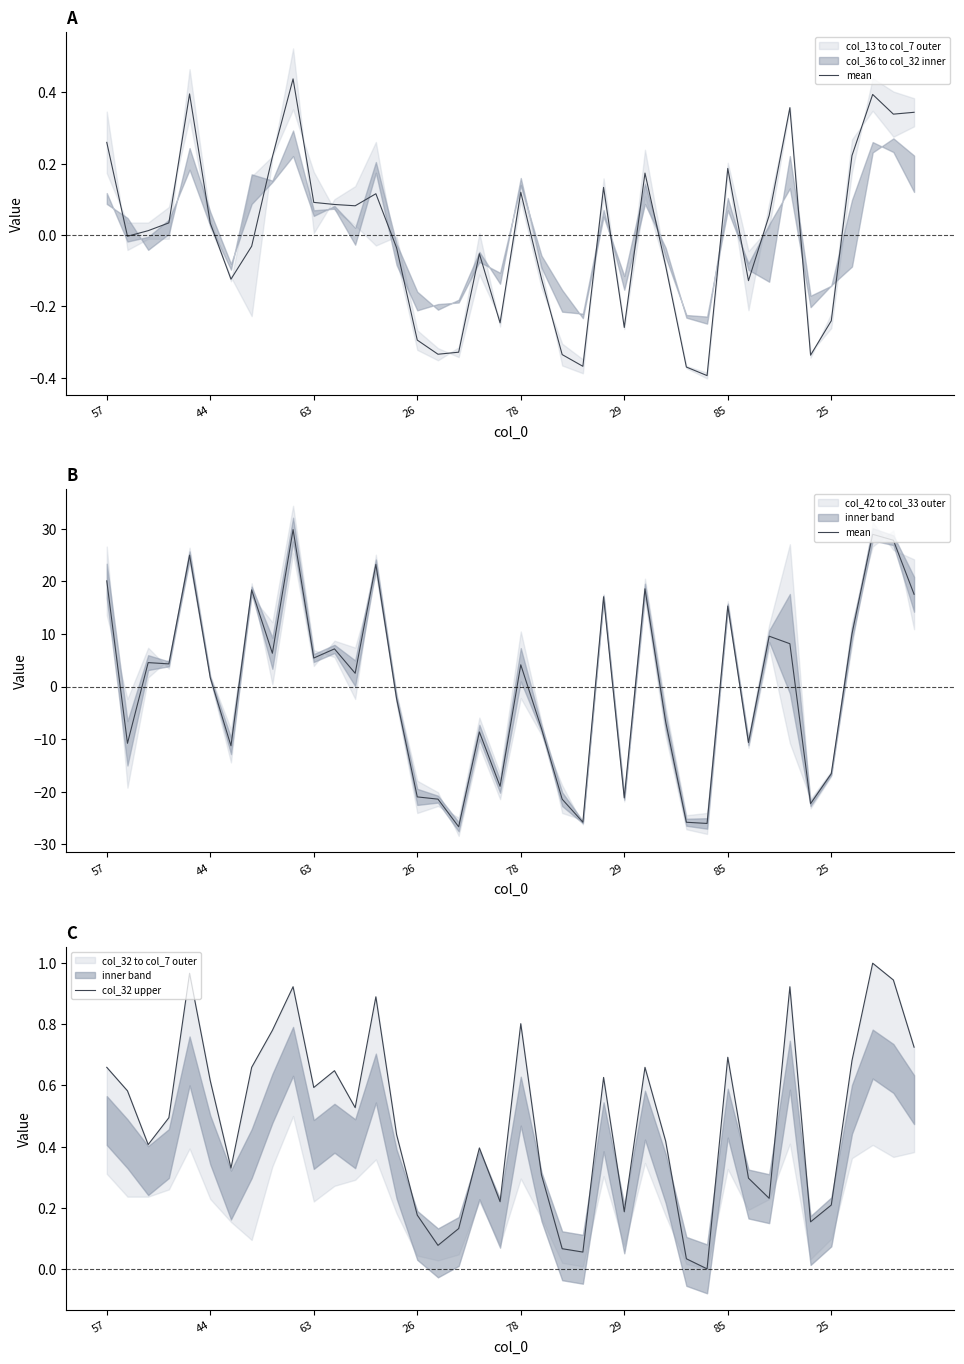

At which category is the sum across all series the highest?

9